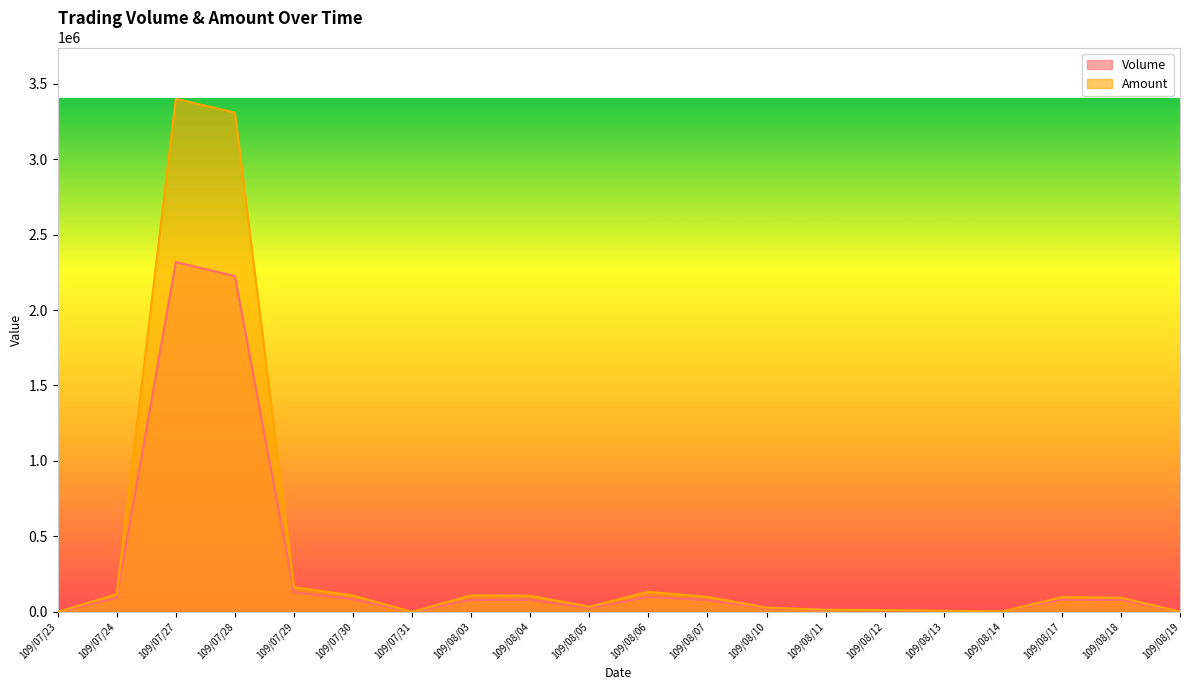

True or false: Volume has a value of 3084942 at 109/07/27.

False